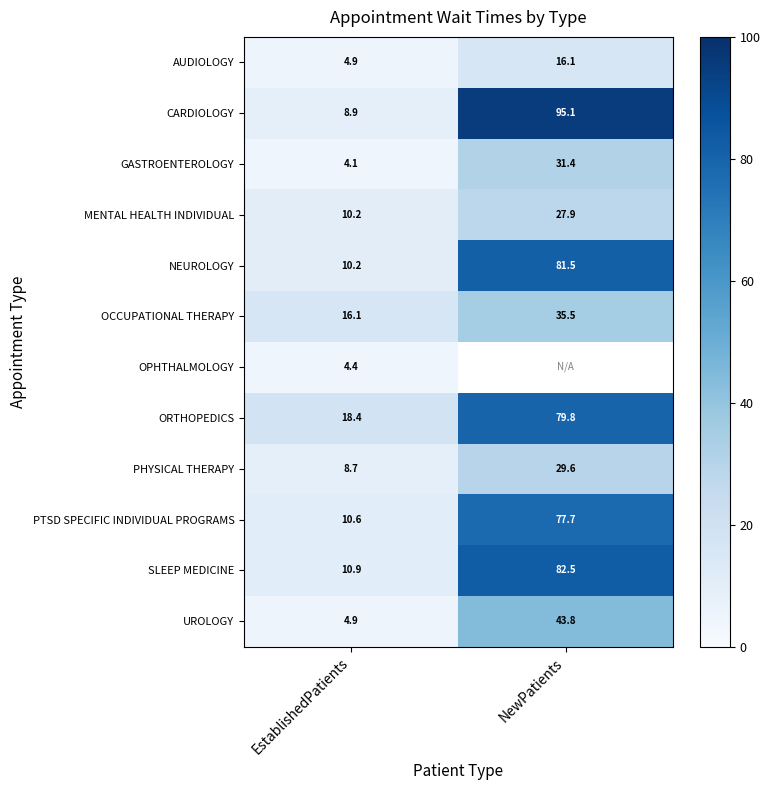

What is the minimum value for NEUROLOGY?

10.2